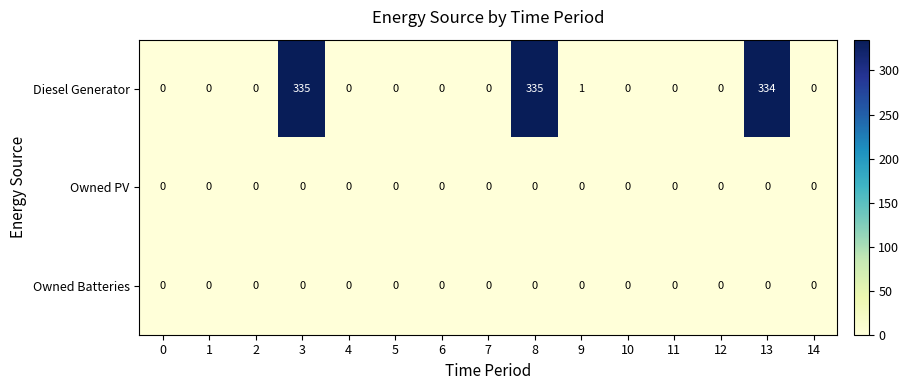

Which series changed the most between 3 and 10?

Diesel Generator